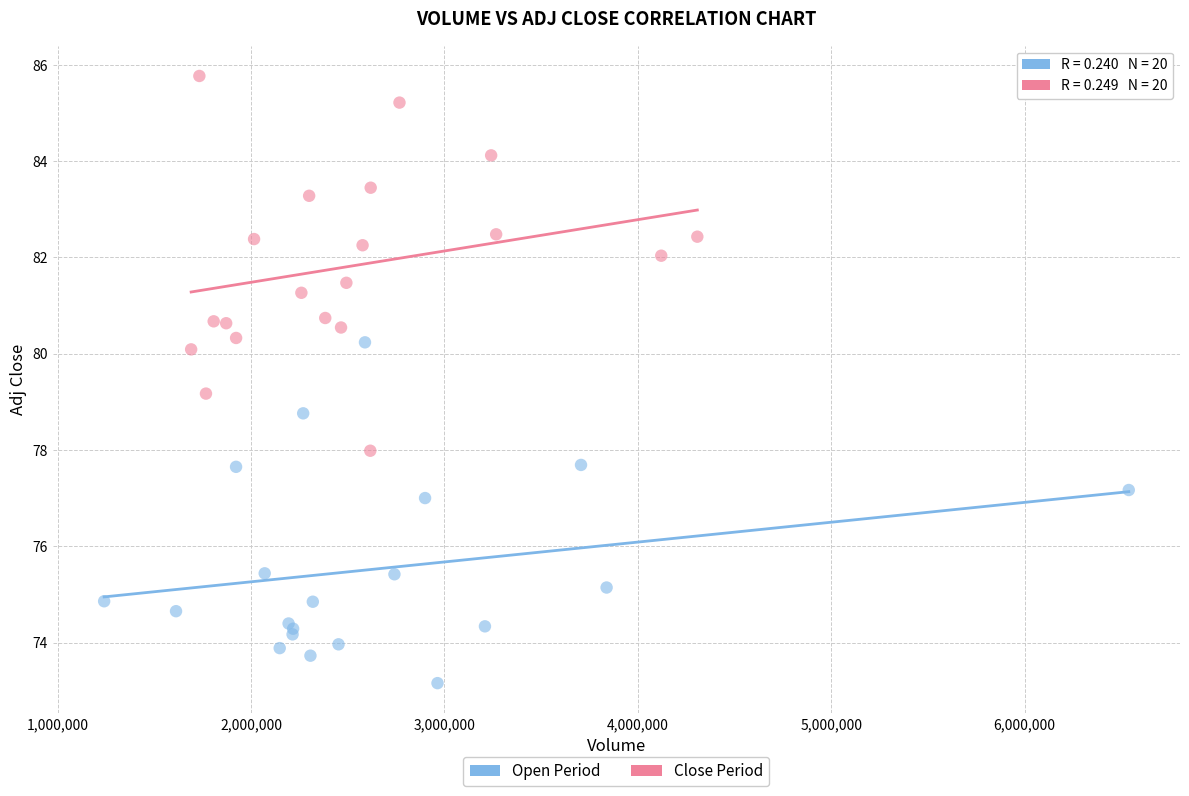

Which series reaches the maximum Y coordinate?

Close Period